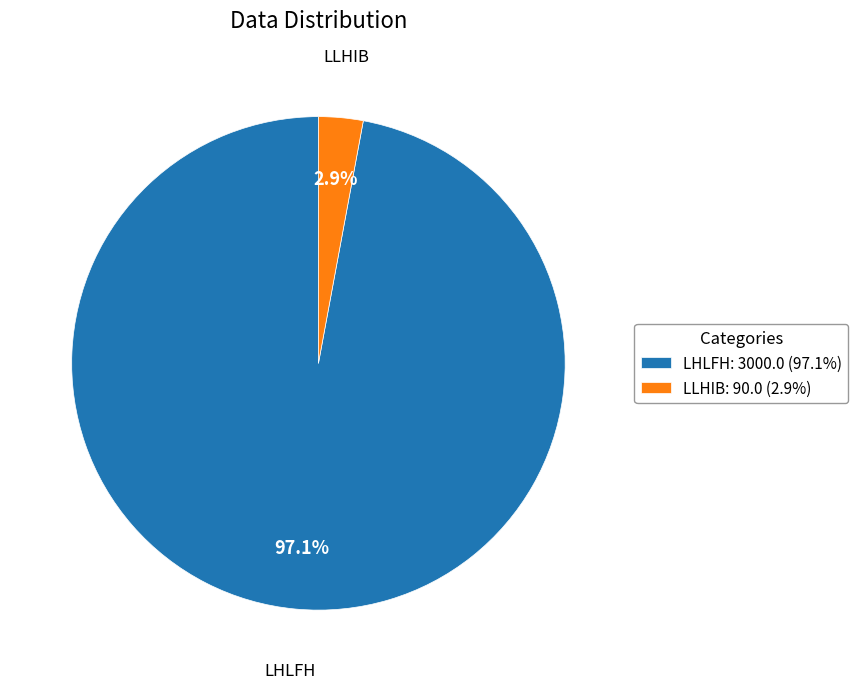

To the nearest percent, what is the difference between the LHLFH and LLHIB slice percentages?

94%